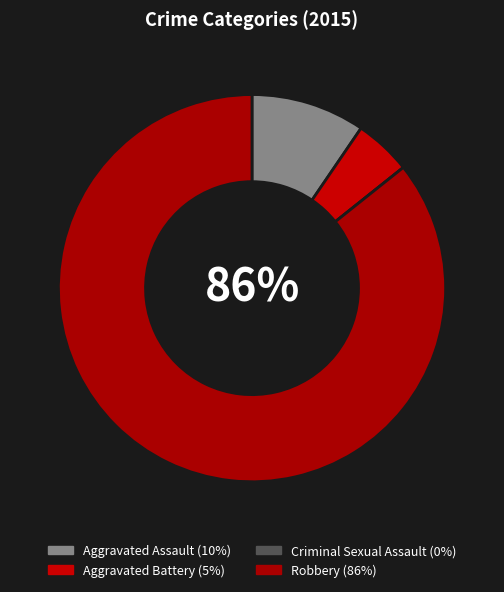

Which slice is the smallest?

Criminal Sexual Assault